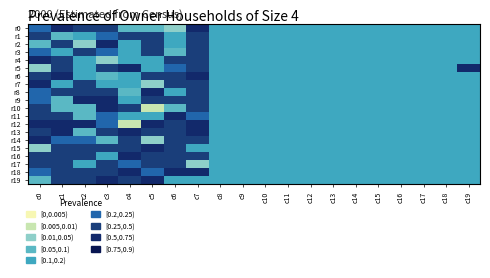

Which series has the widest spread of values?

r19